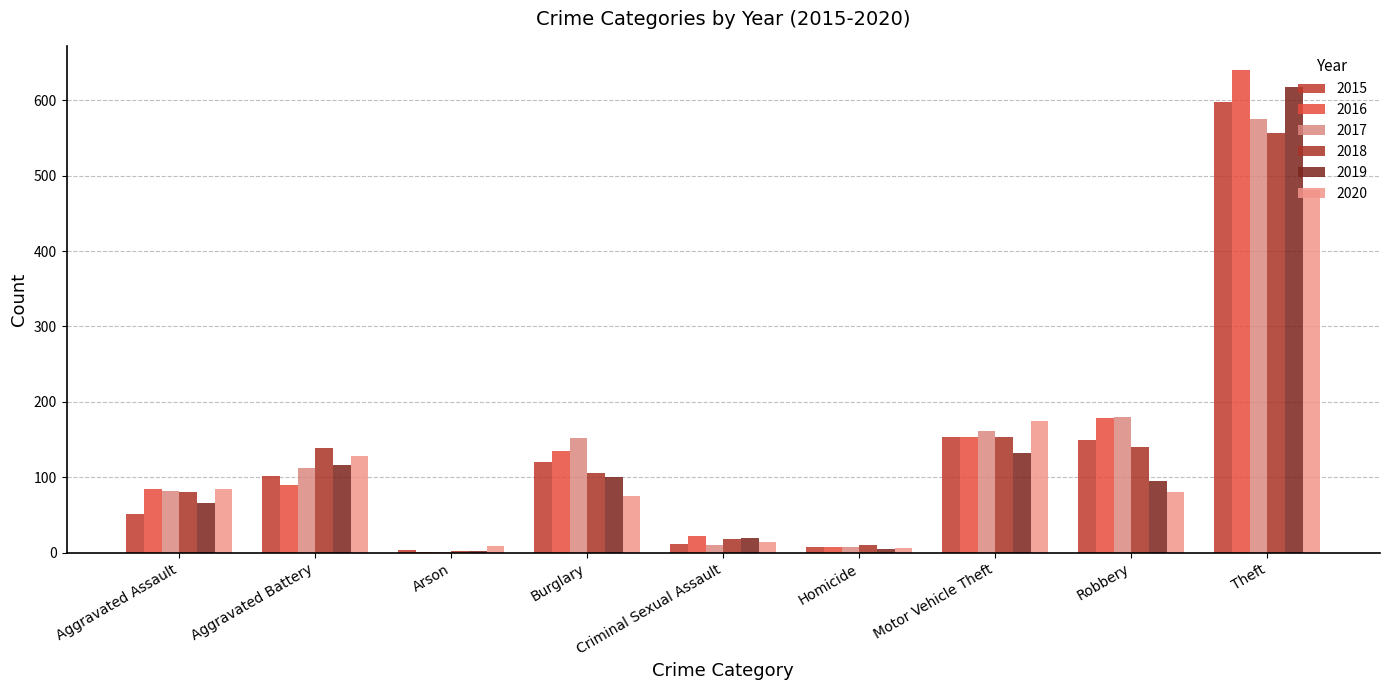

What is the total value across all series at Motor Vehicle Theft?

927